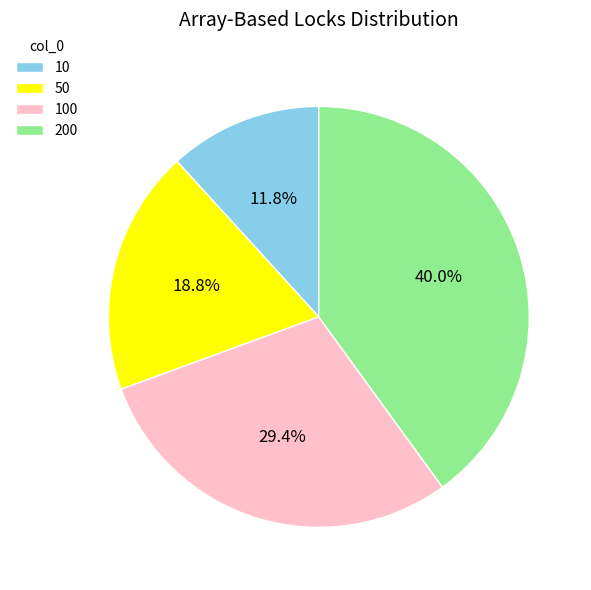

Is there any slice that represents more than half of the pie?

No